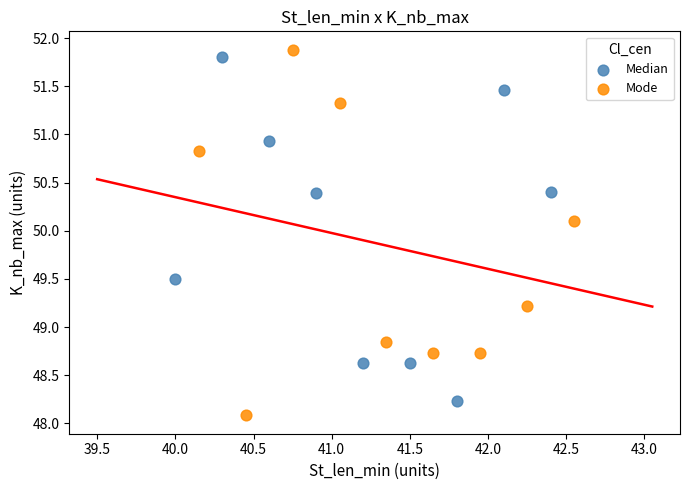

What are all the series names shown in the legend?

Median, Mode